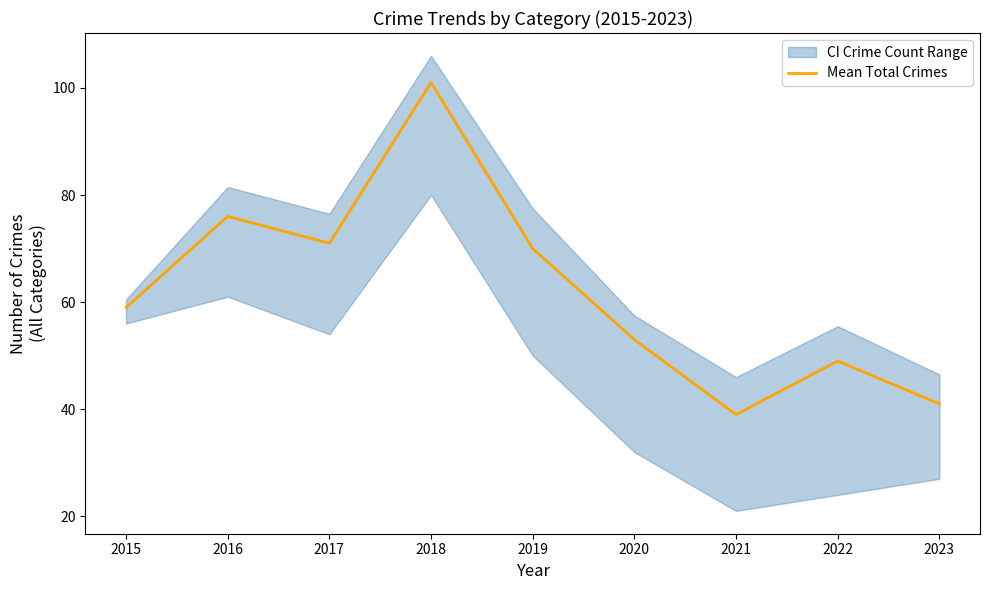

Where is the first local minimum?

2017